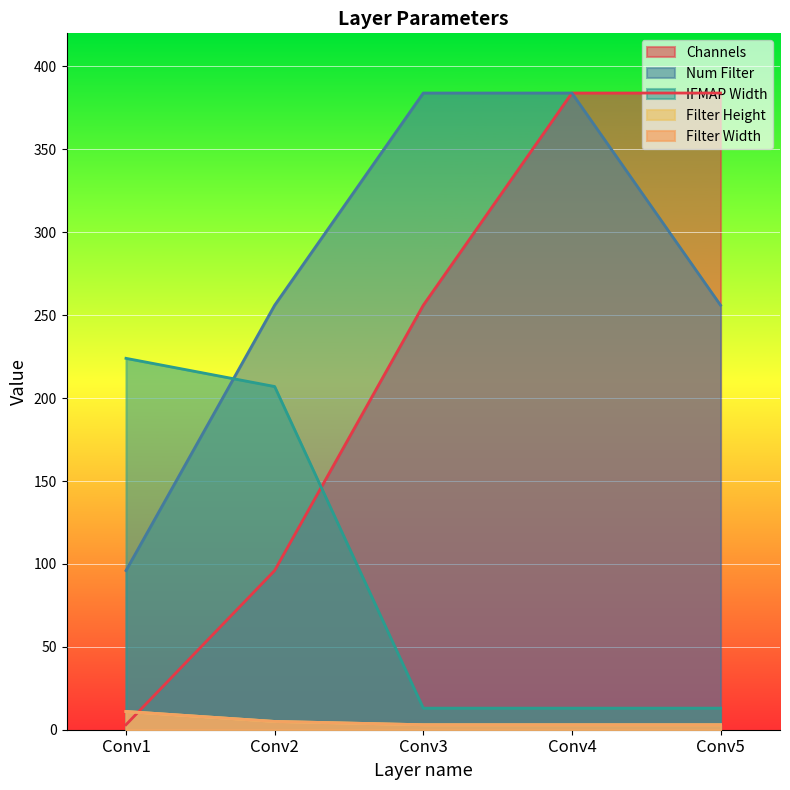

How many data points in Filter Height are above 3?

2